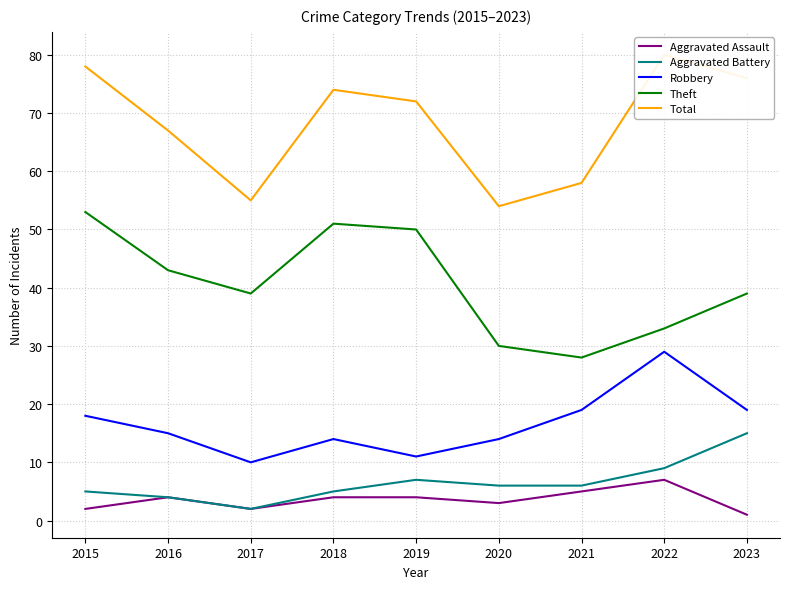

Read the Aggravated Assault value at 2020.

3